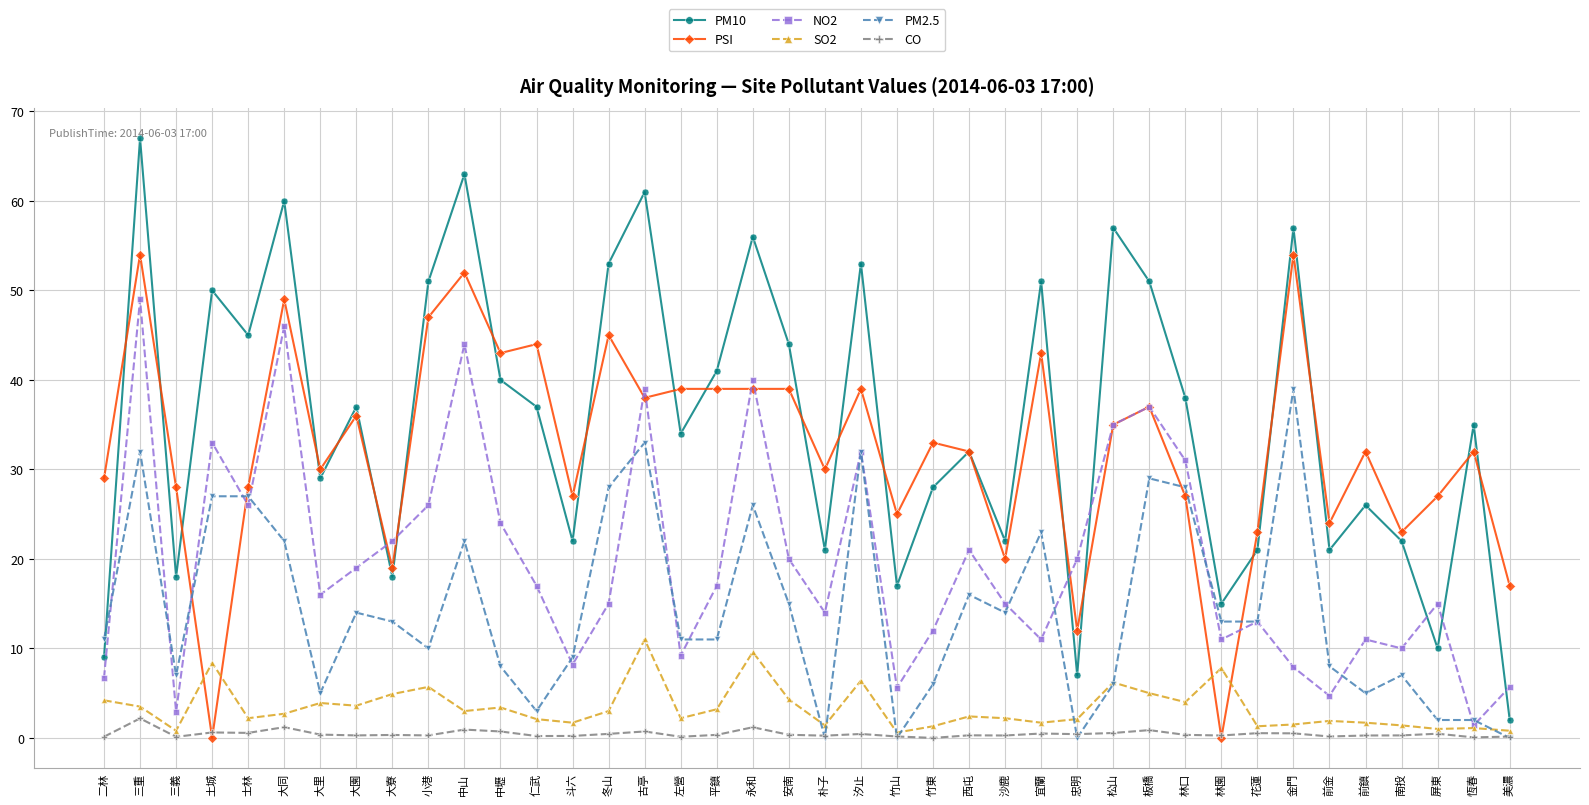

At which category is the sum across all series the highest?

三重